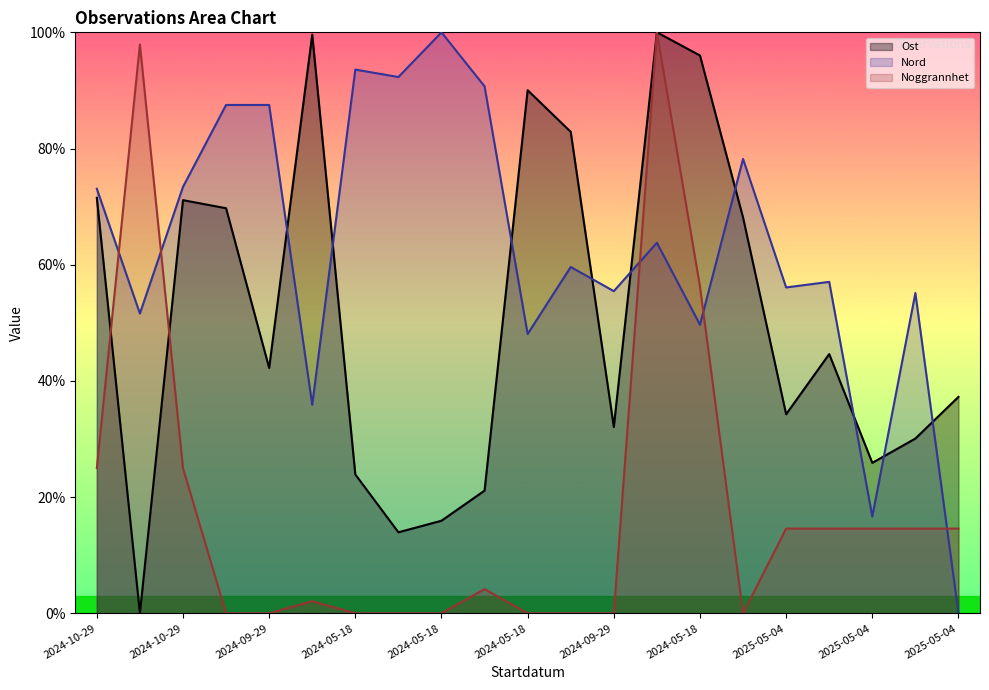

After their last crossing, which series has the higher values: Nord or Ost?

Ost